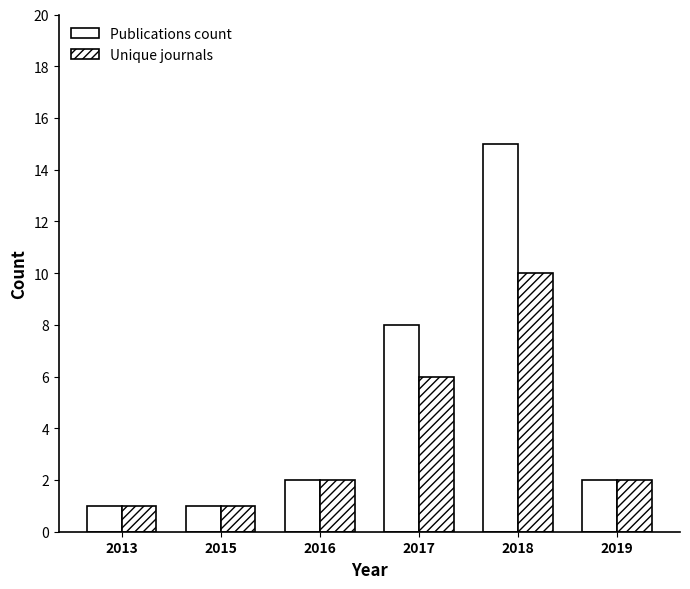

True or false: Publications count has a value of 13 at 2017.

False